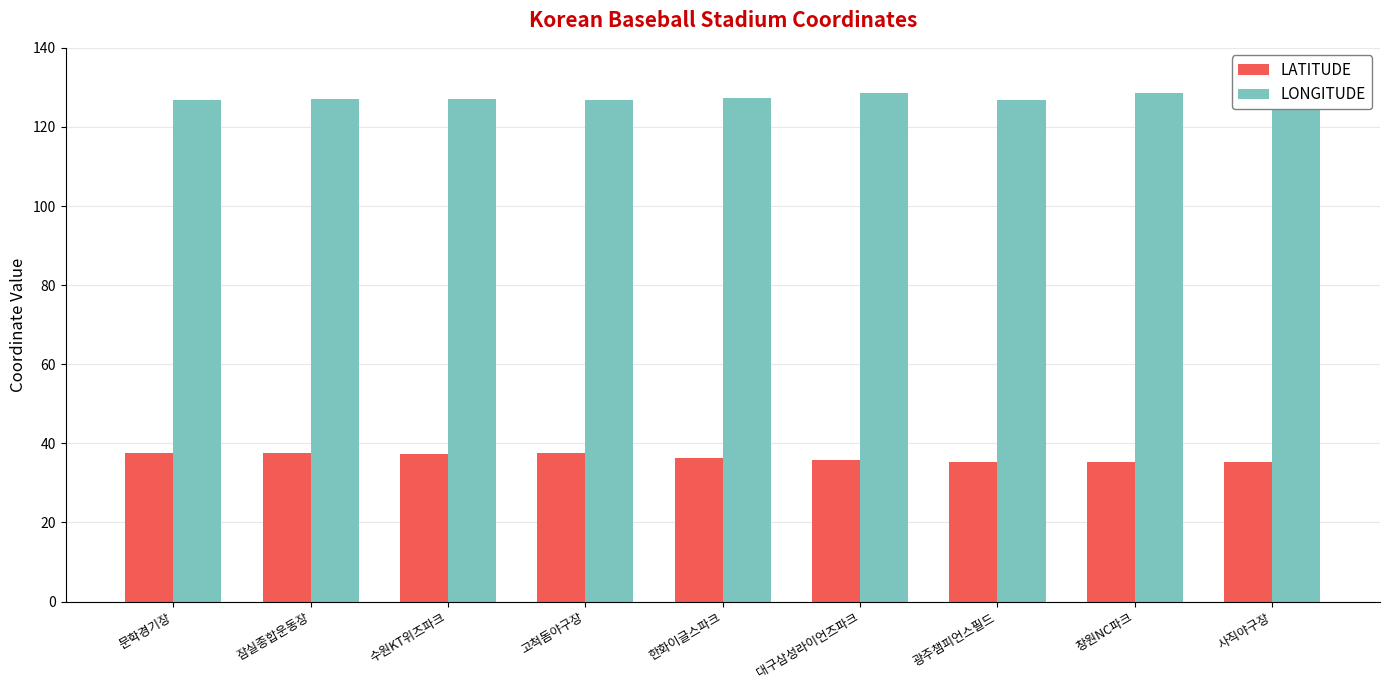

At how many categories does at least one series exceed 59?

9